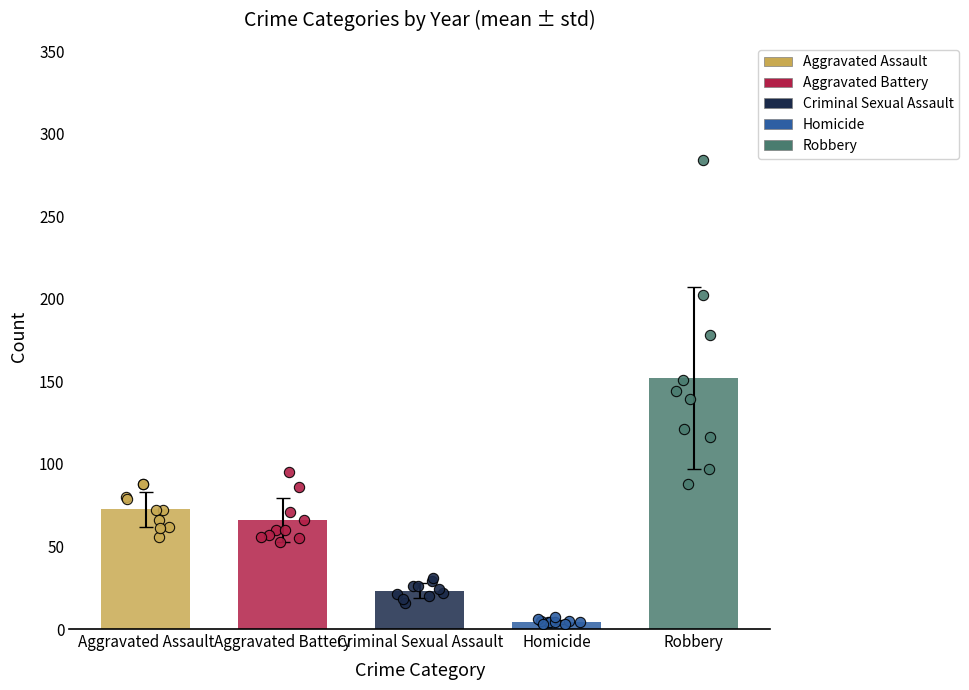

Which series reaches the minimum Y coordinate?

Homicide